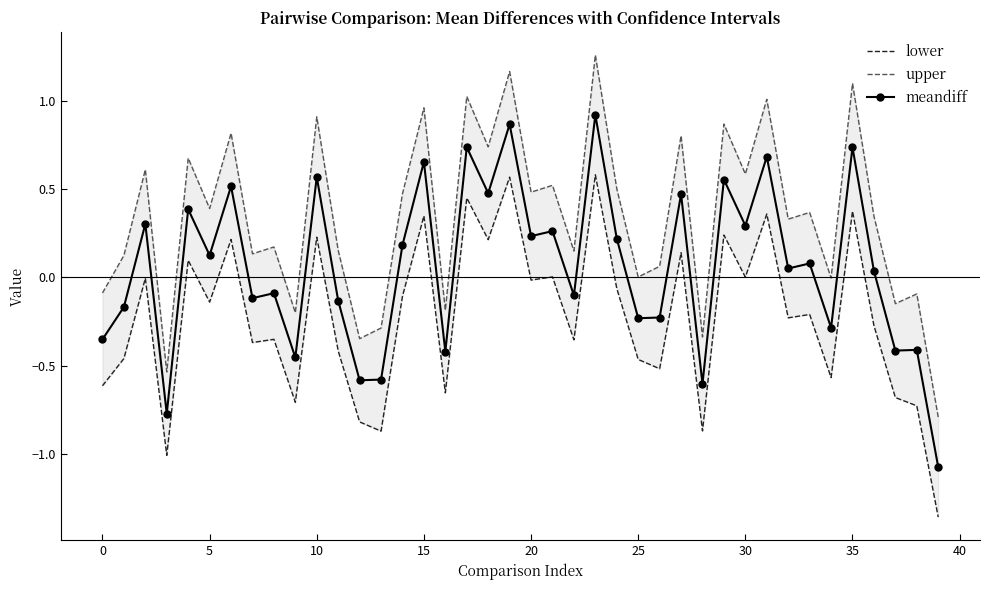

At which label is lower closest to 0?

30